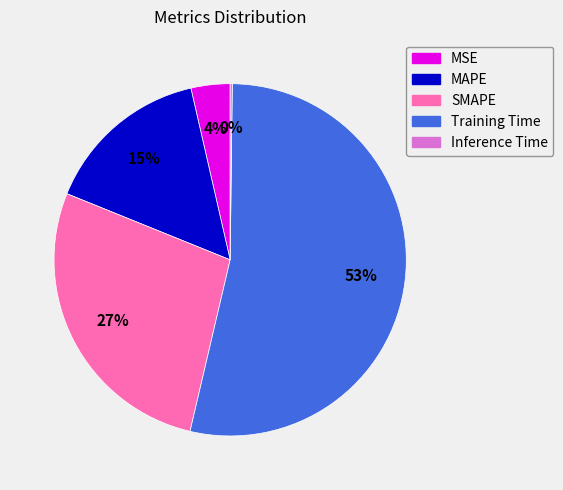

Which has a higher value, SMAPE or MSE?

SMAPE